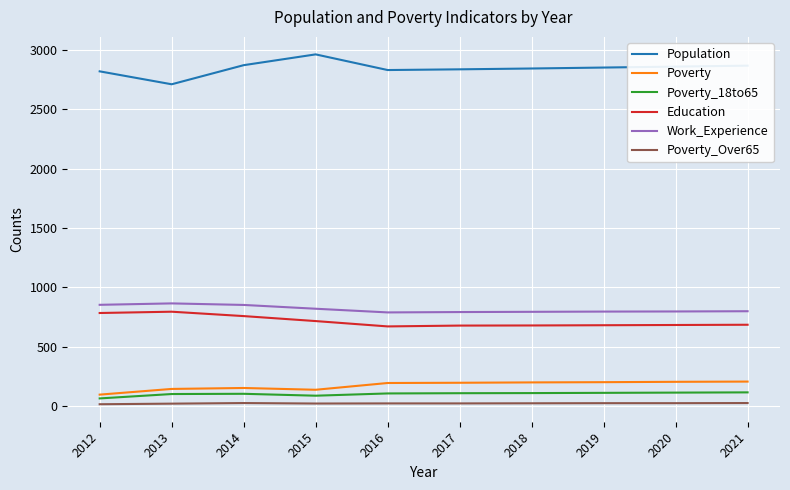

True or false: Poverty_Over65 and Population intersect in this chart.

False